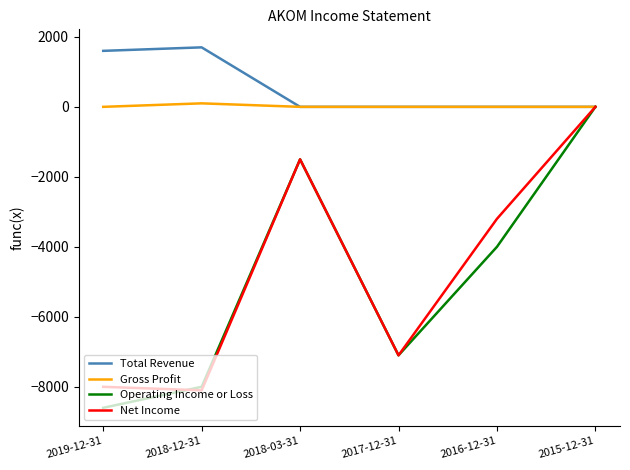

List the labels in order of Net Income value, largest first.

2015-12-31, 2018-03-31, 2016-12-31, 2017-12-31, 2019-12-31, 2018-12-31